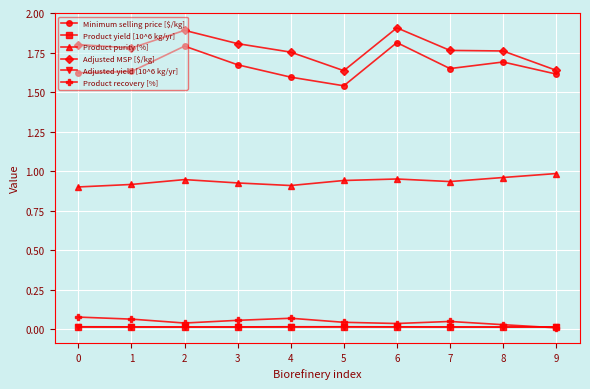

Where is Product recovery [%] nearest to the value 0?

9